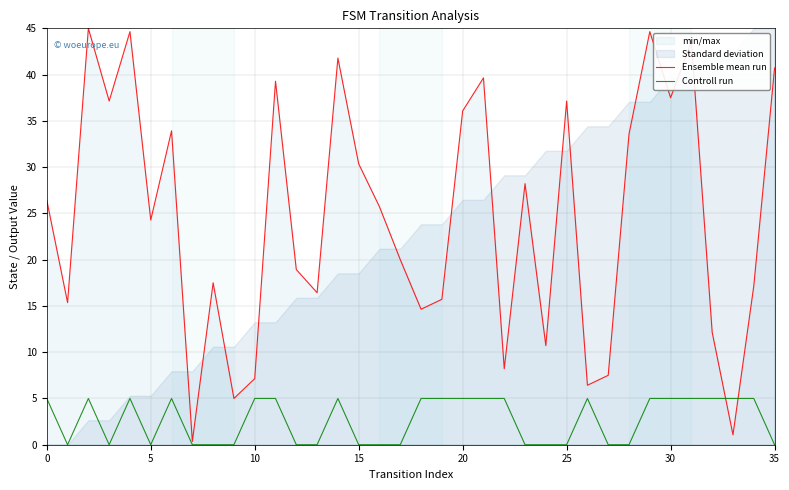

How many lines are shown in the chart?

2